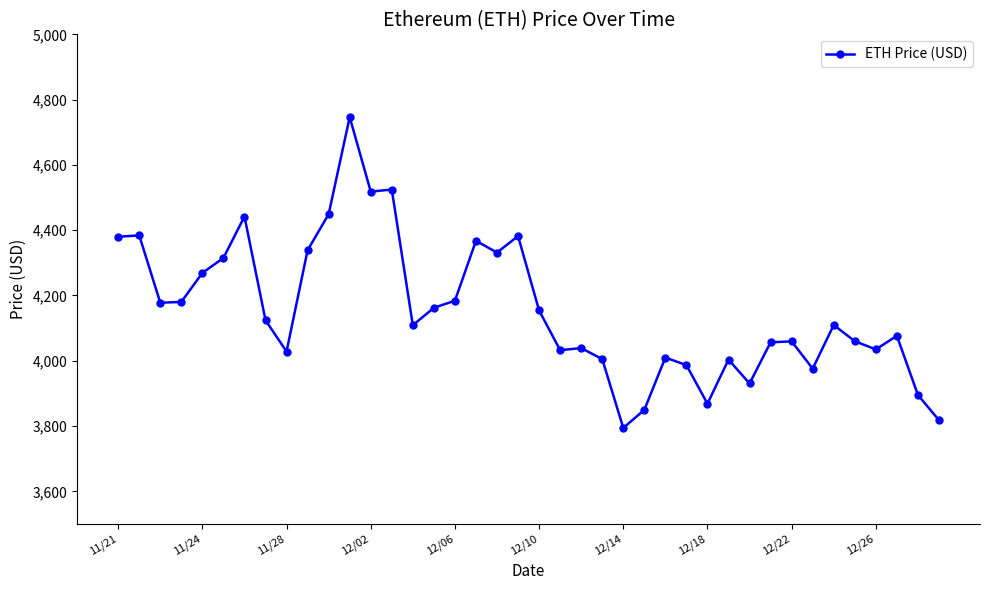

What is the difference between the maximum and minimum values?

952.1